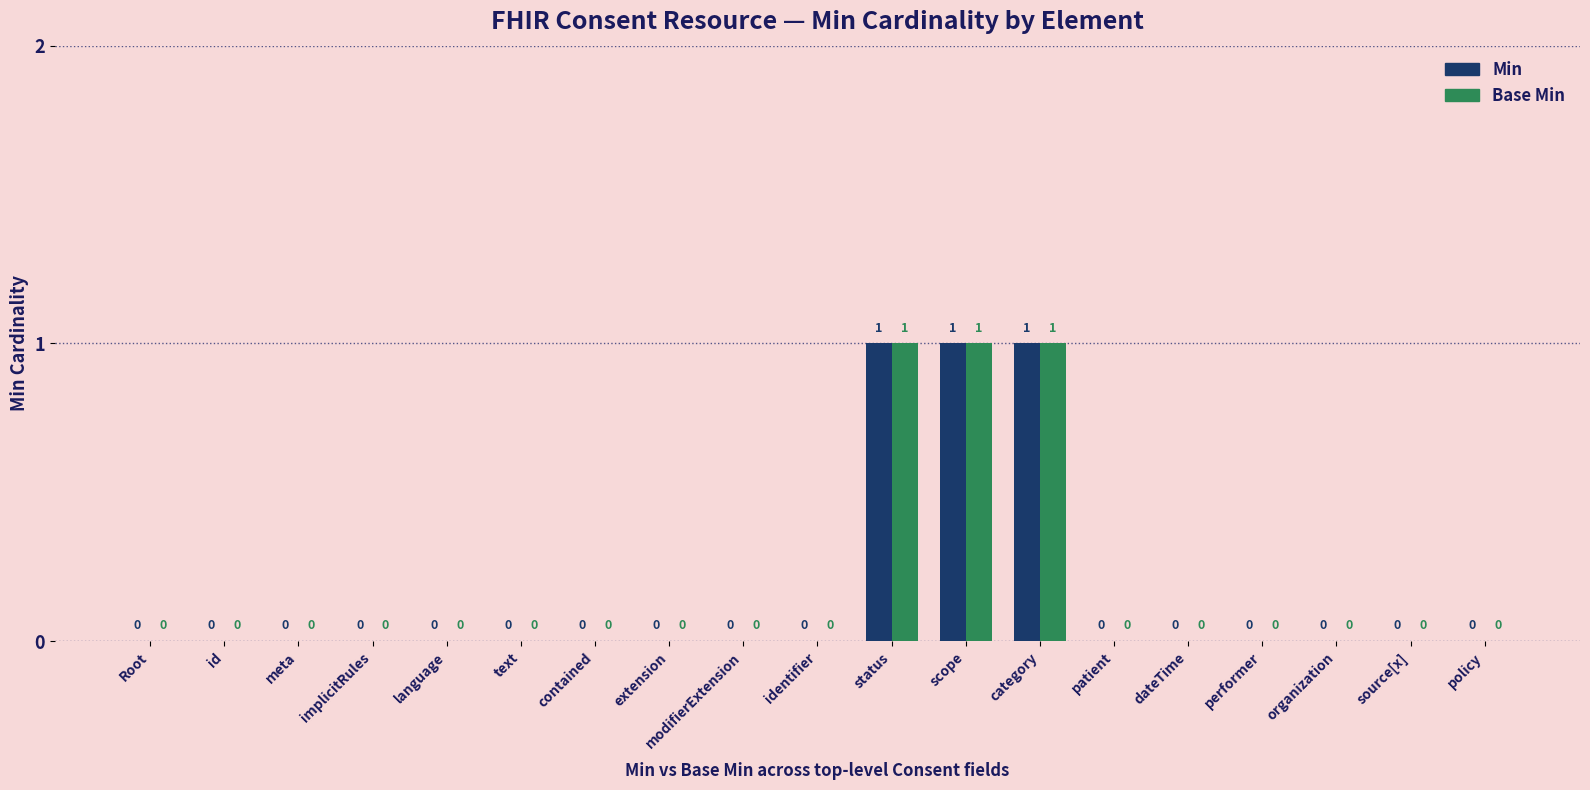

Is it true that Min equals 0 at meta?

True